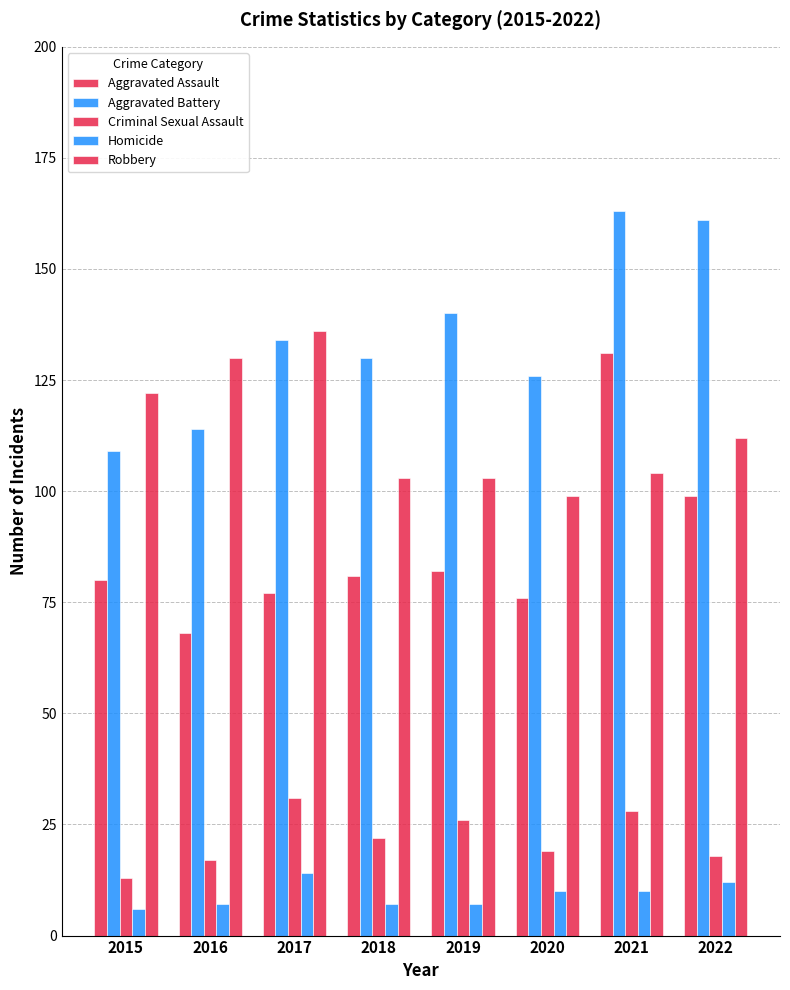

Which series has the largest range (max minus min)?

Aggravated Assault